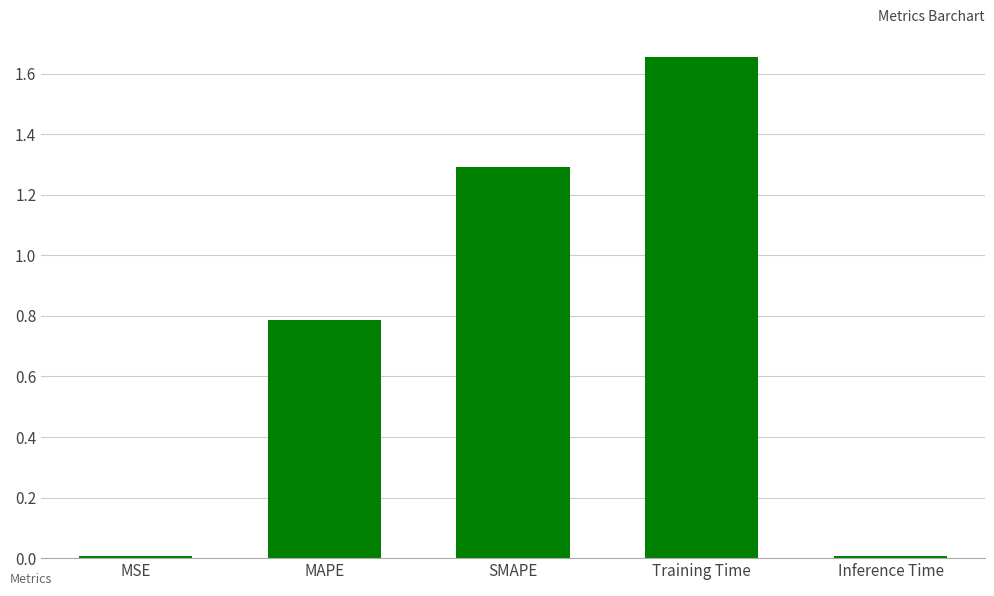

What is the change in value from MAPE to SMAPE?

+0.5